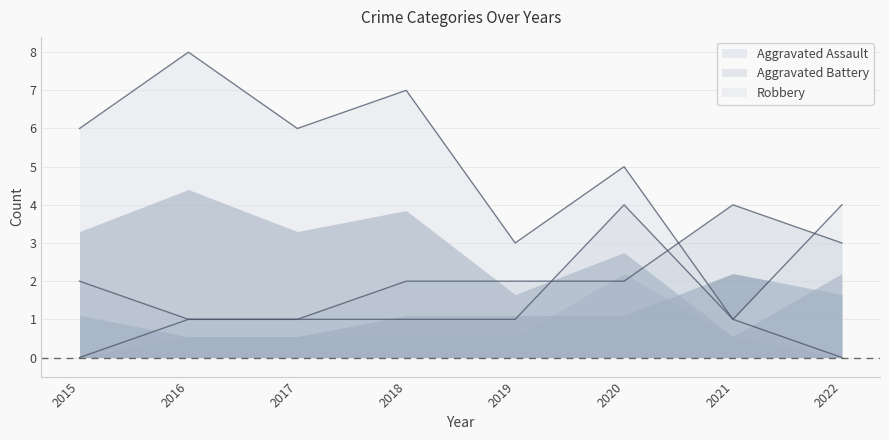

What is the value of the Aggravated Assault point at the 6th from the left?

4